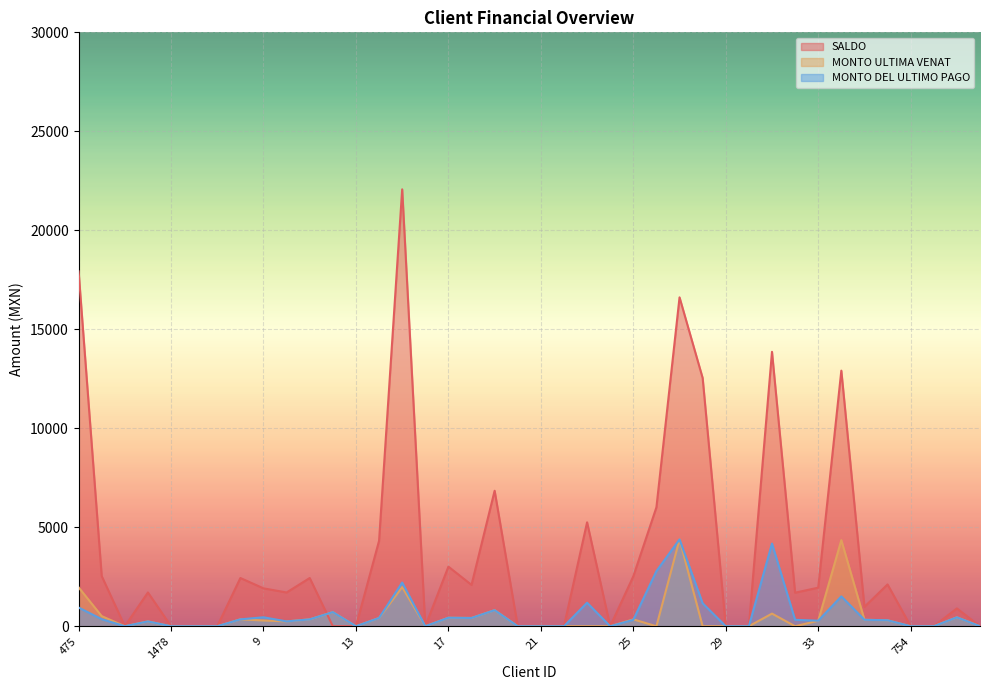

How many categories are shown in the chart?

40